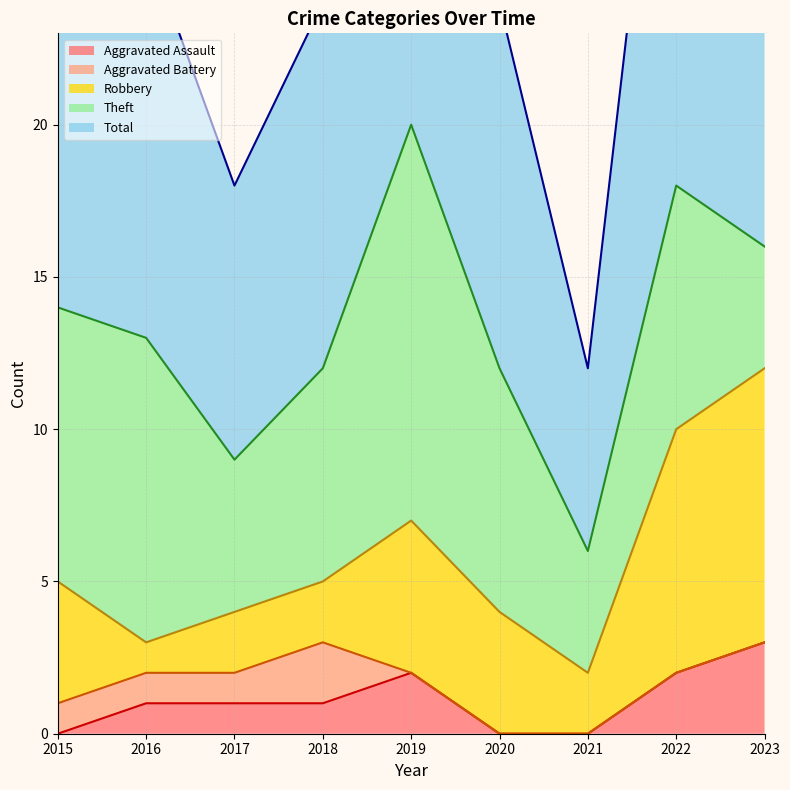

What is the value of the Theft point at the 2nd from the left?

10